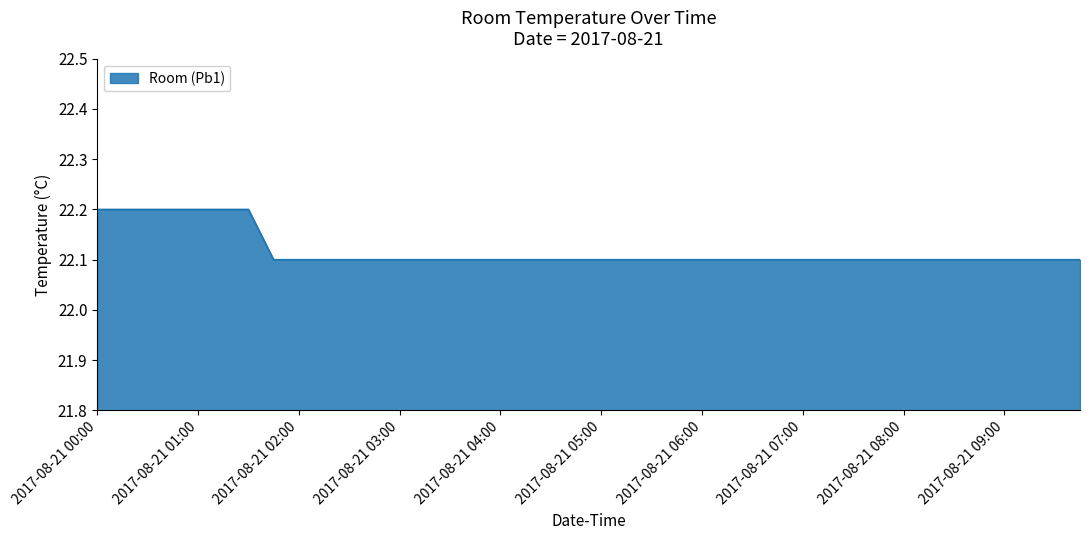

How many categories are shown in the chart?

40